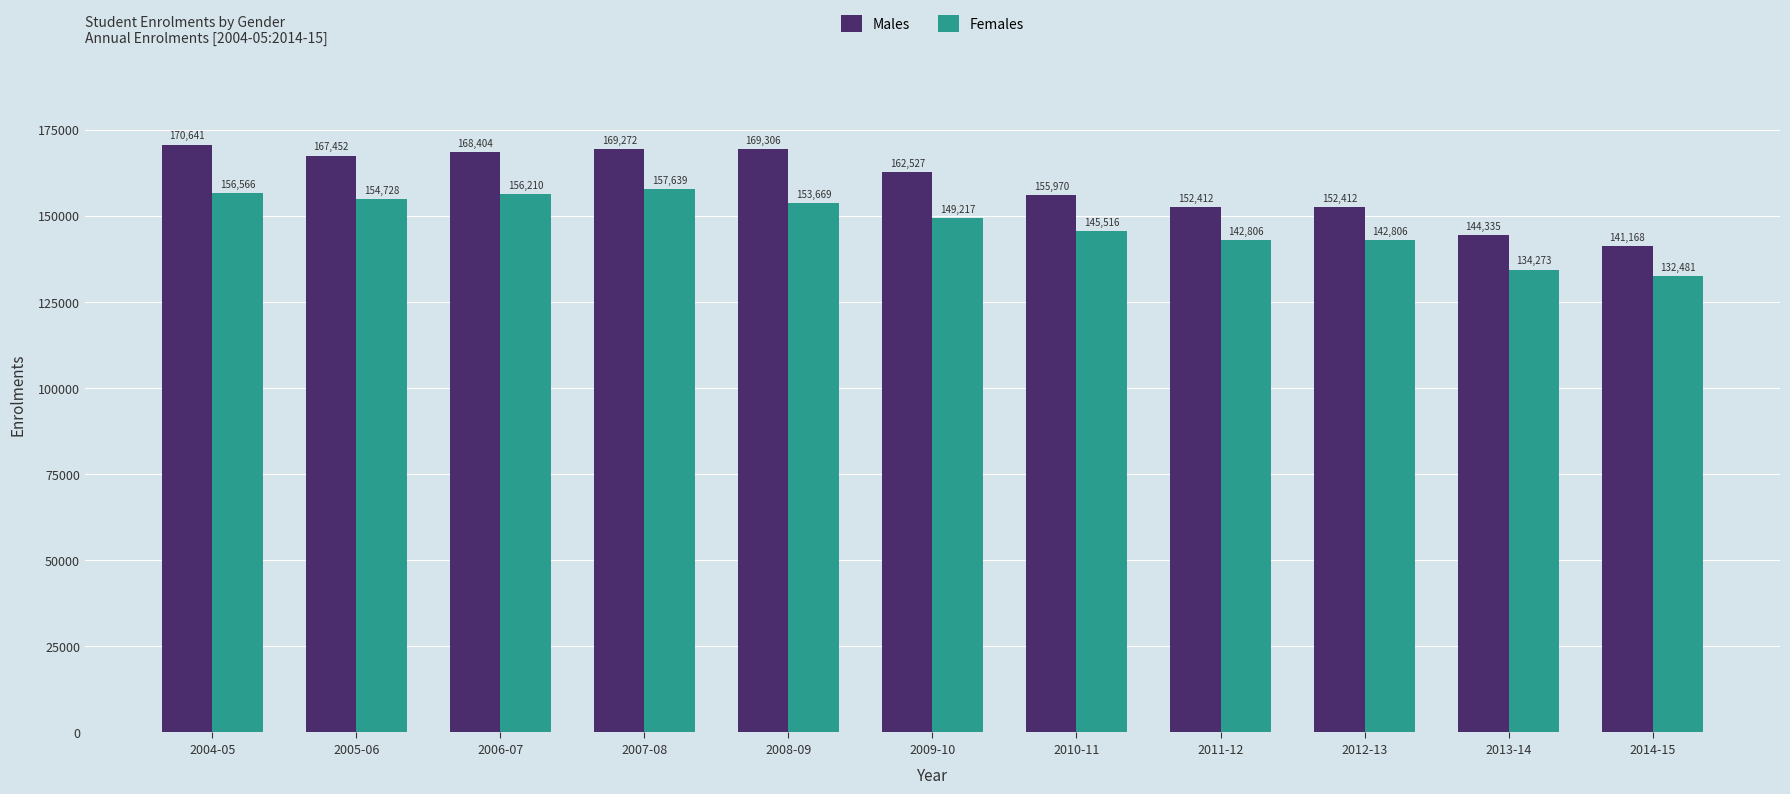

At which label does Males reach its minimum?

2014-15